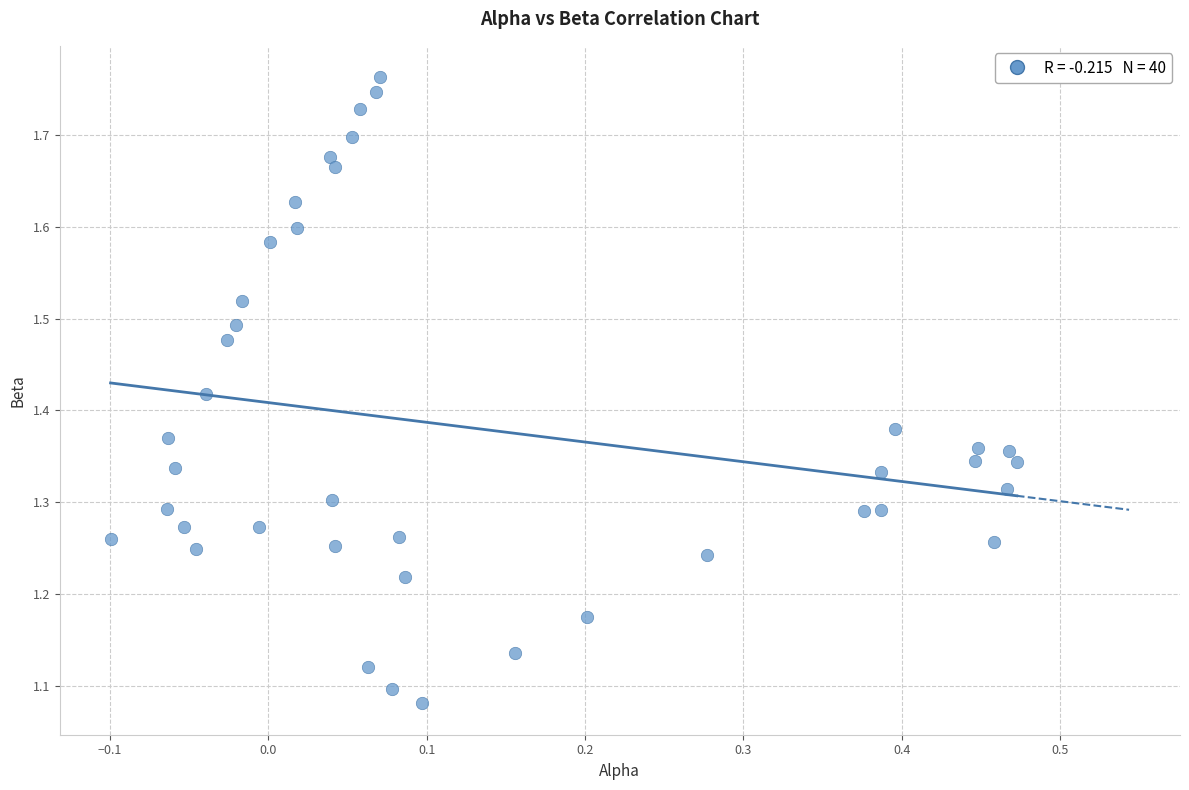

What is the range of X values (max minus min)?

0.6